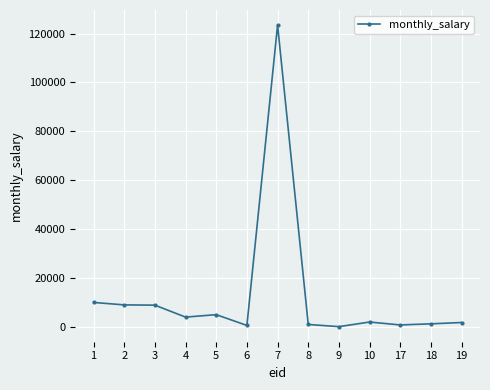

What is the difference between the maximum and minimum values?

123356